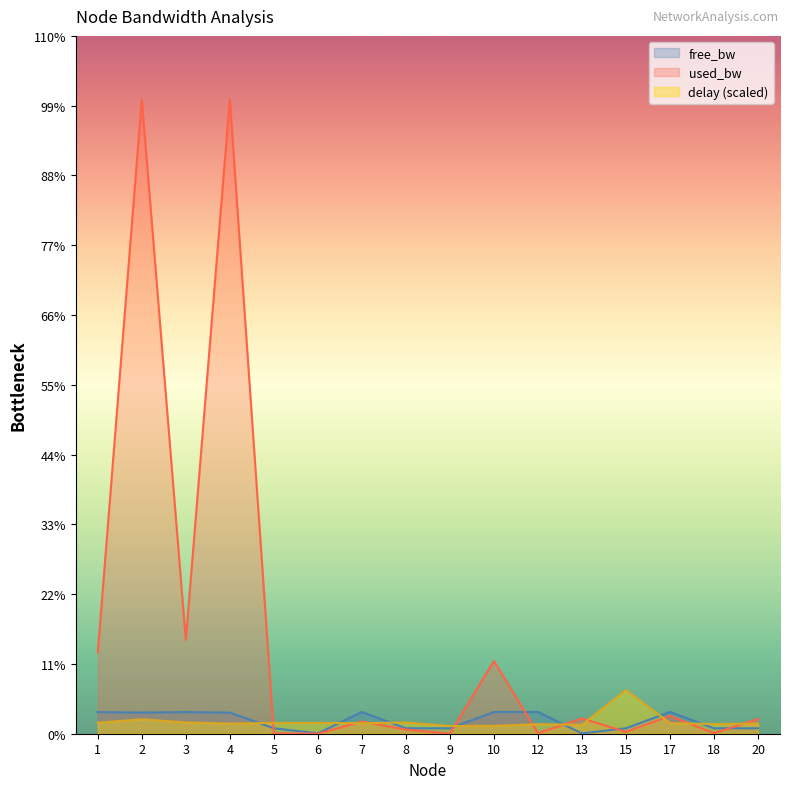

How many data points in delay are less than 48881?

8